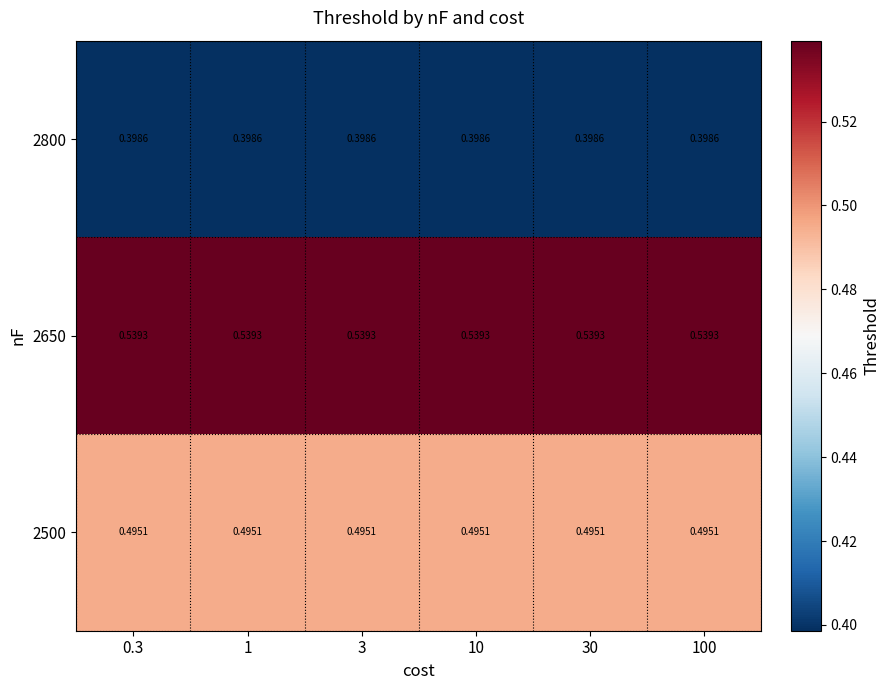

Is the value of 2650 at 1 greater than the value of 2500 at 1?

Yes